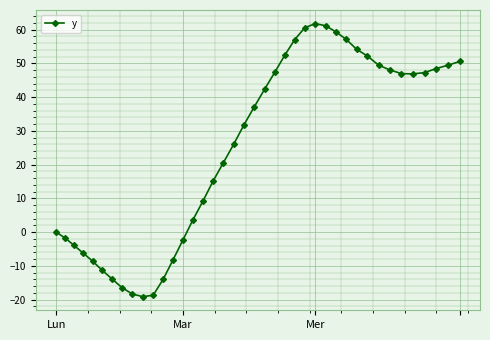

What is the sum of all values?

994.6